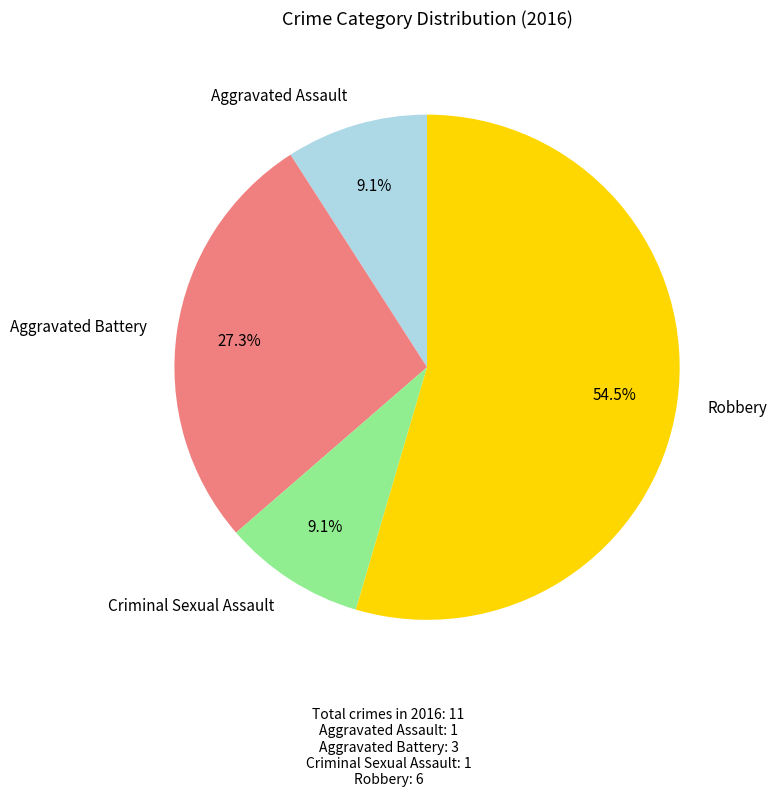

Count the number of slices in the pie.

4